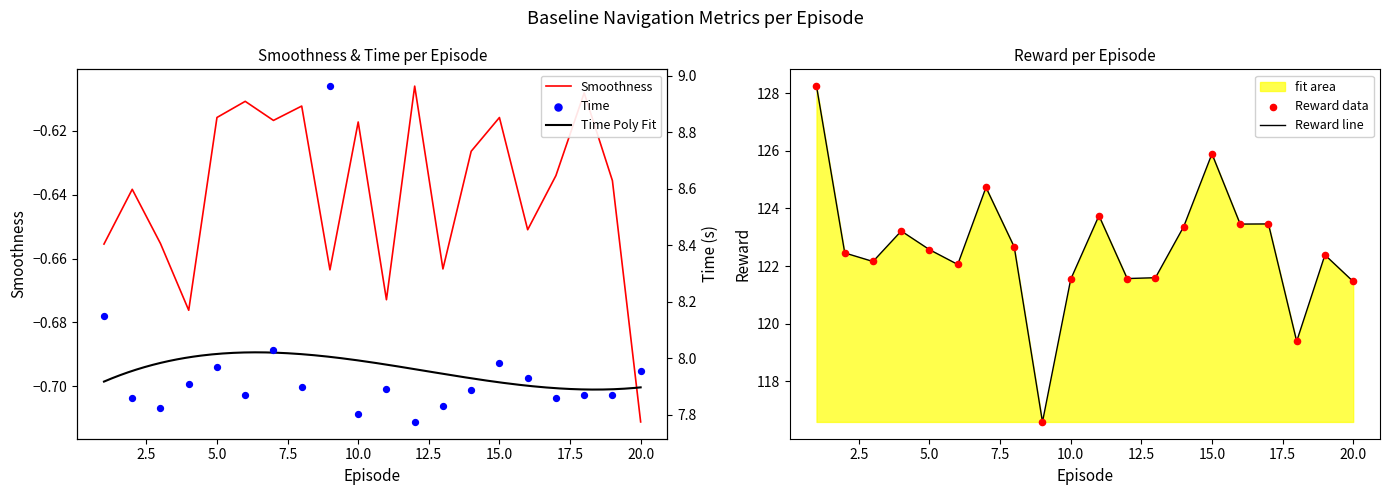

Which series reaches the maximum Y coordinate?

Reward